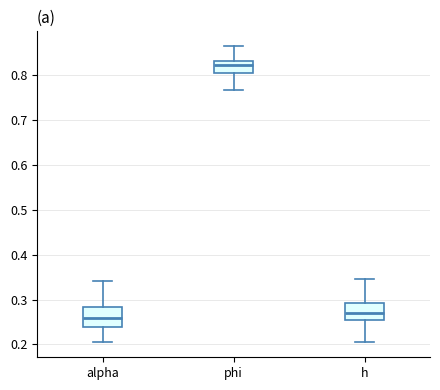

Which box has the lowest median line?

alpha